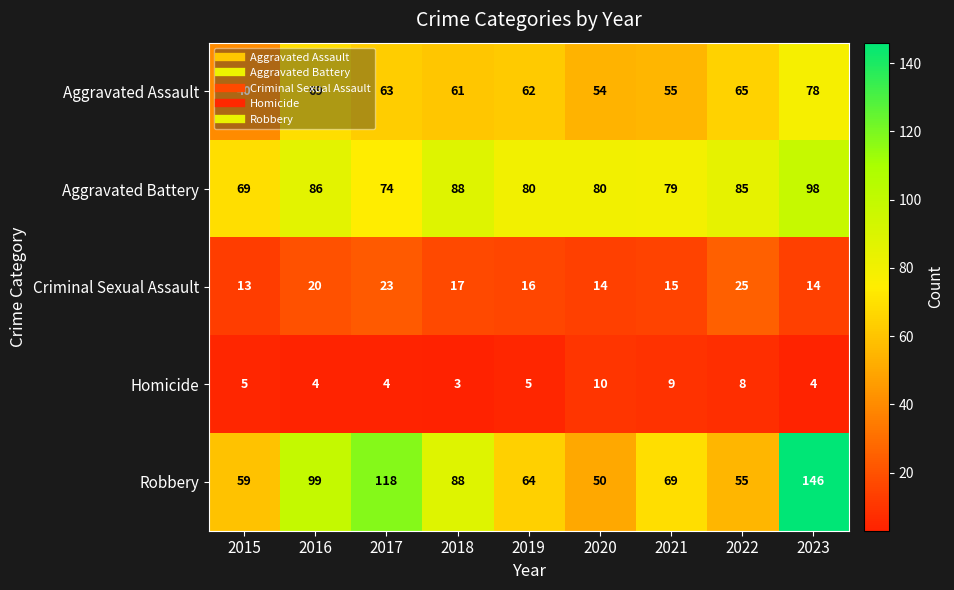

Which series has the largest total across all categories?

Robbery